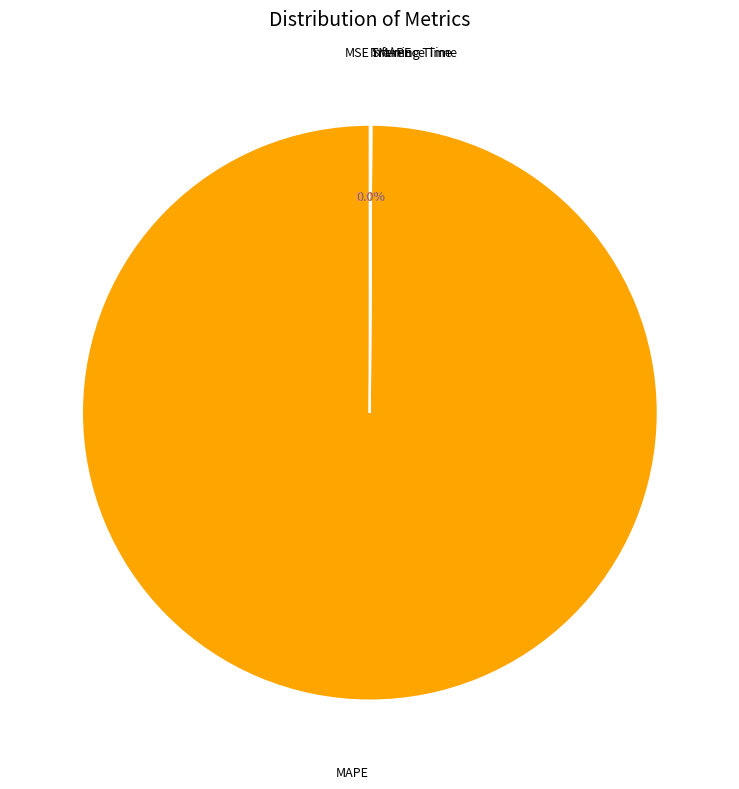

Rank the categories by value from lowest to highest.

SMAPE, MSE, Inference Time, Training Time, MAPE